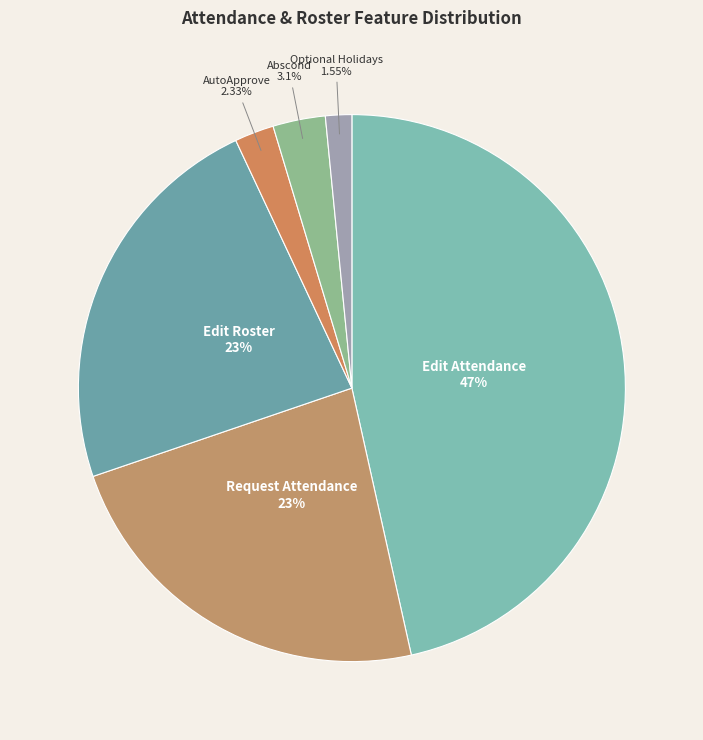

To the nearest percent, what portion does Optional Holidays represent?

2%